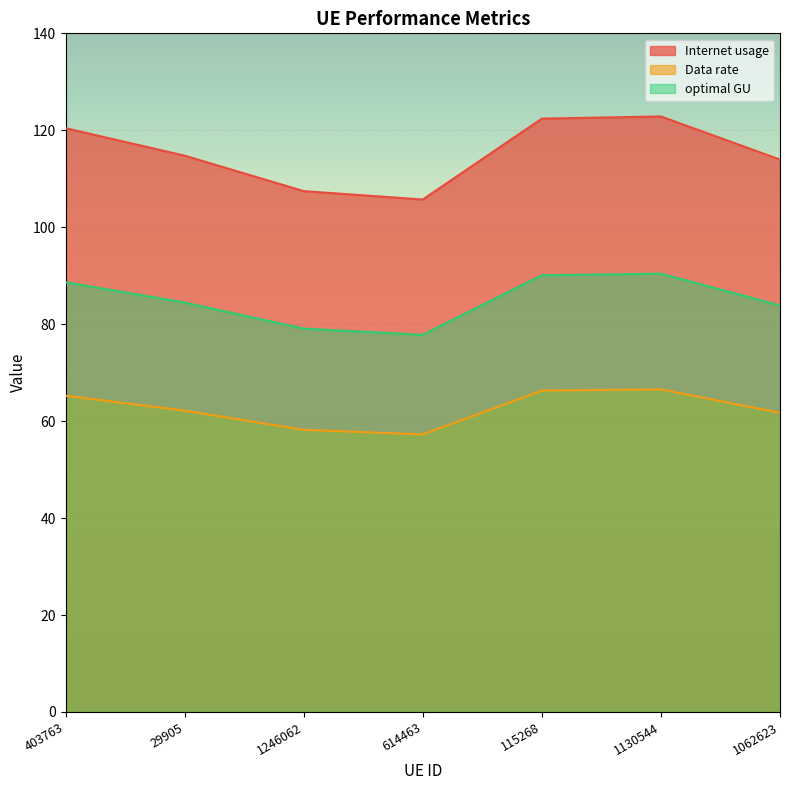

At which label does Data rate reach its minimum?

614463